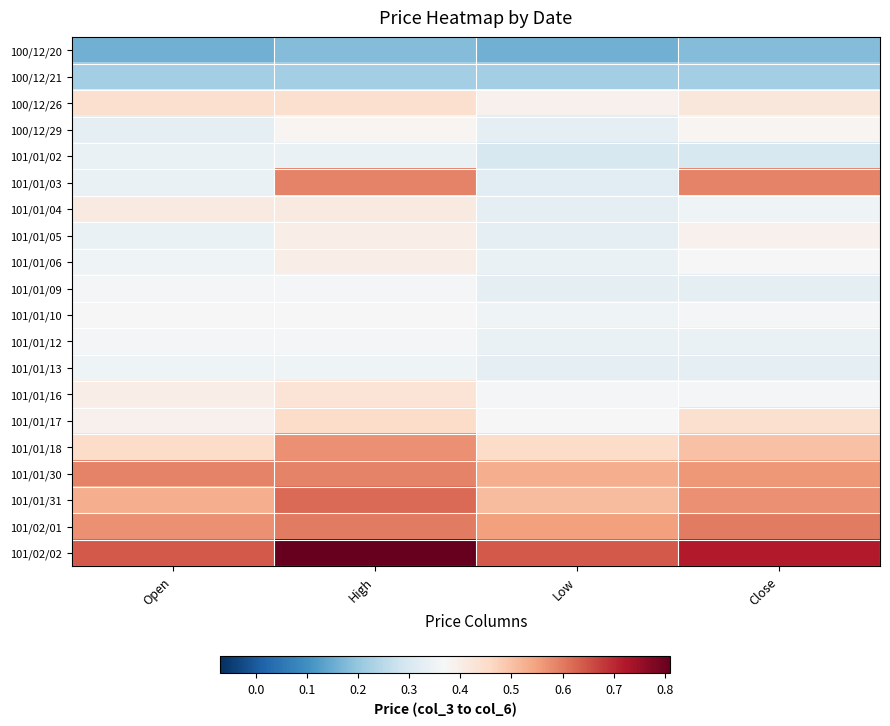

What is the total value across all series at High?

8.9